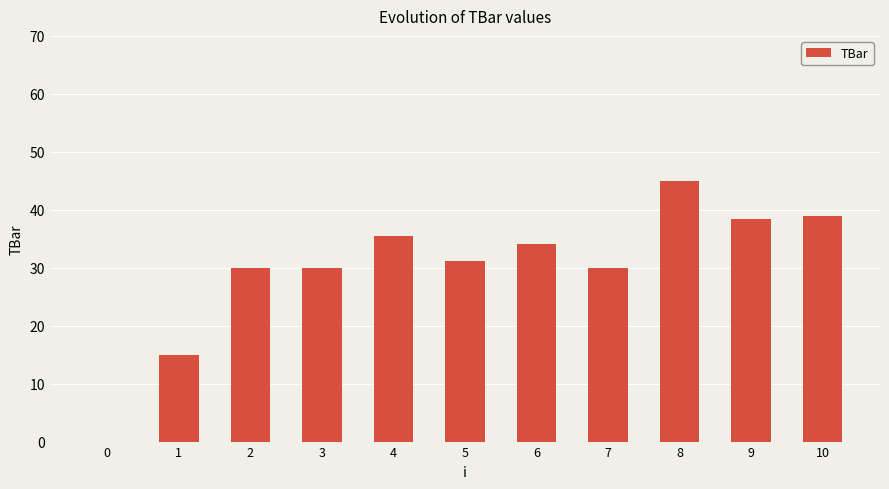

Count the number of values greater than 31.

6